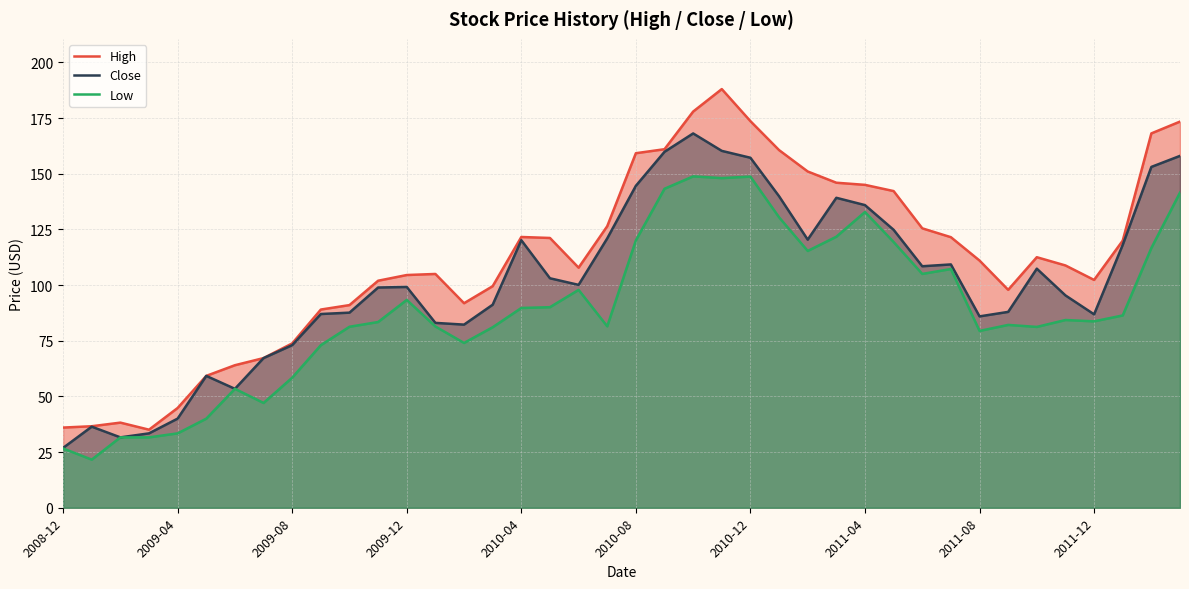

What is the lowest value of the Close series?

26.9